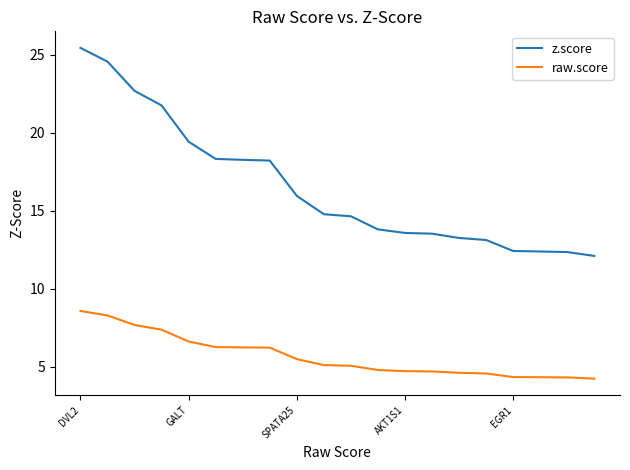

List the series in order of their overall mean, highest first.

z.score, raw.score